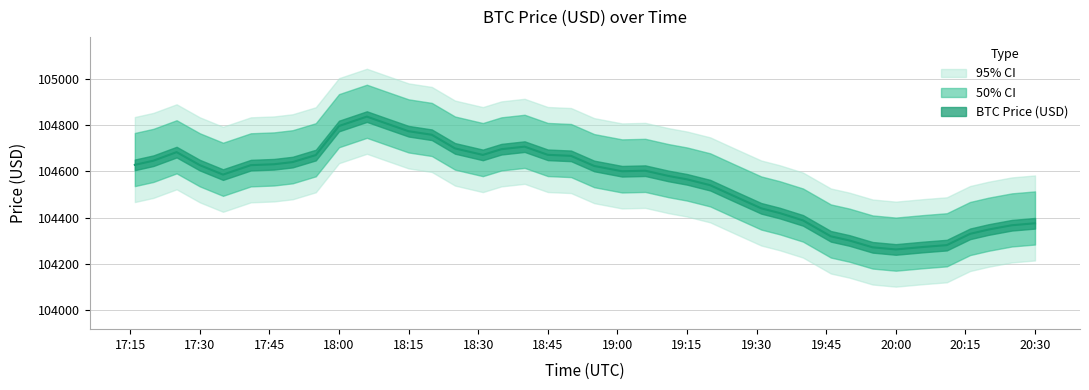

Which has a higher value, 19:01 or 17:20?

17:20